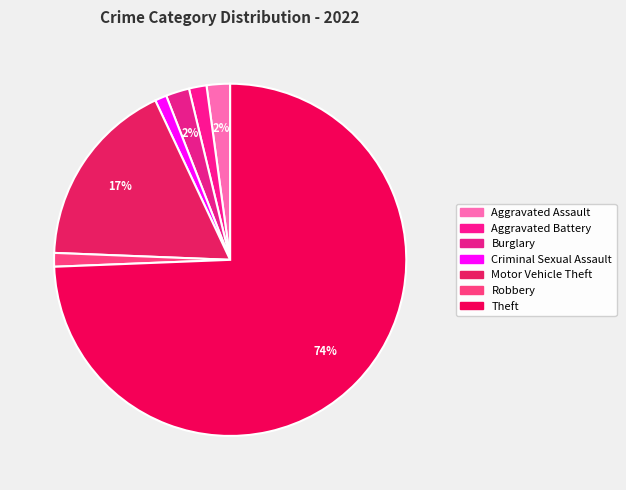

Combined, what portion of the pie is Aggravated Battery and Robbery?

2.9%